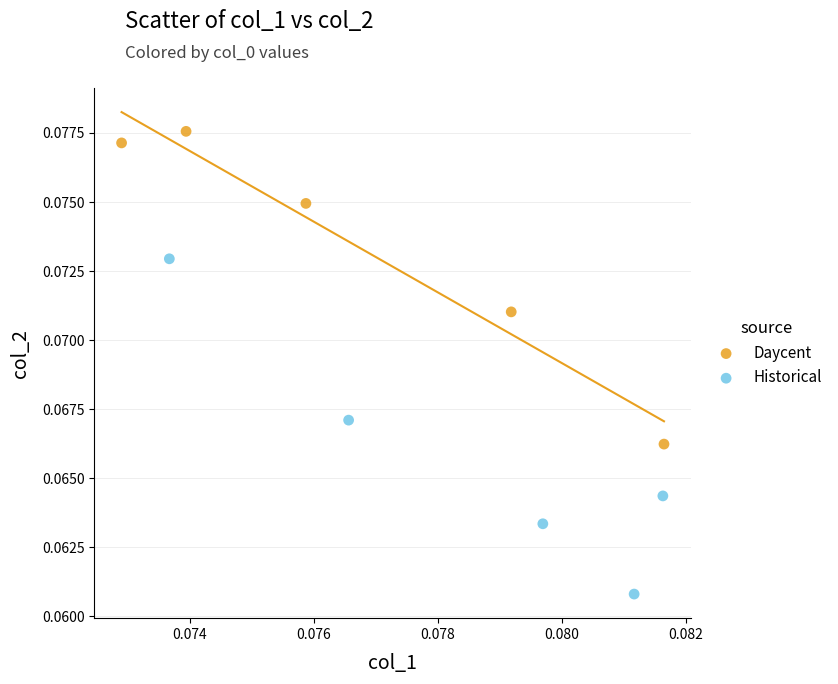

Which series has the widest spread of Y values?

Historical